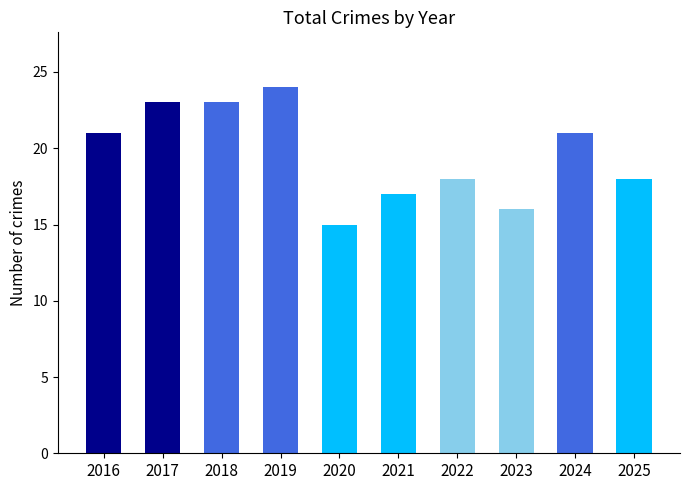

The chart shows a value of 28 at 2025. True or false?

False